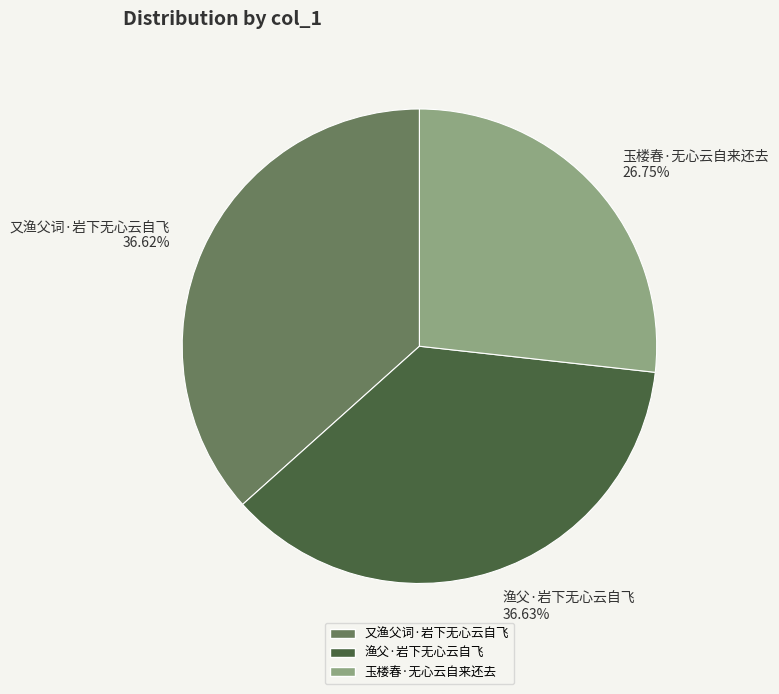

Which has a higher value, 又渔父词·岩下无心云自飞 or 玉楼春·无心云自来还去?

又渔父词·岩下无心云自飞